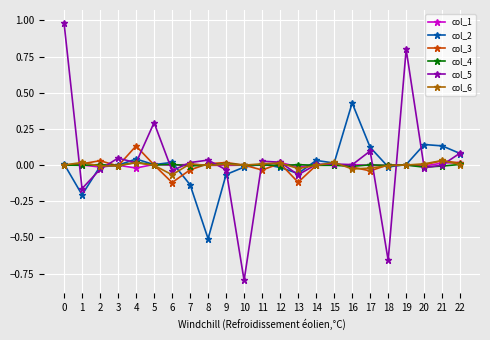

True or false: col_3 and col_1 intersect in this chart.

True